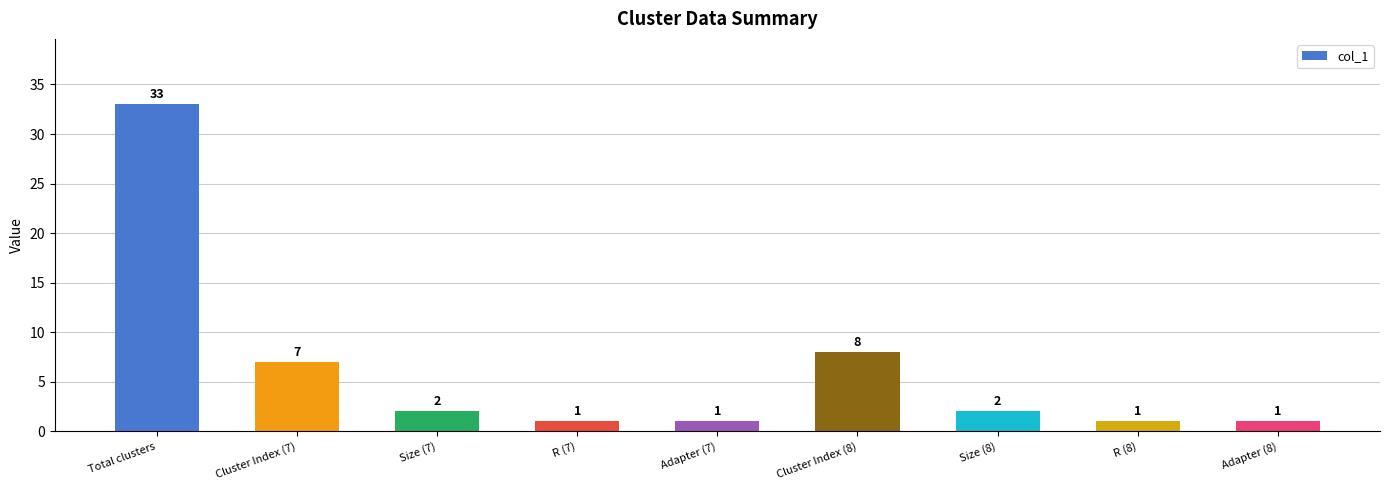

What is the difference between the maximum and minimum values?

32